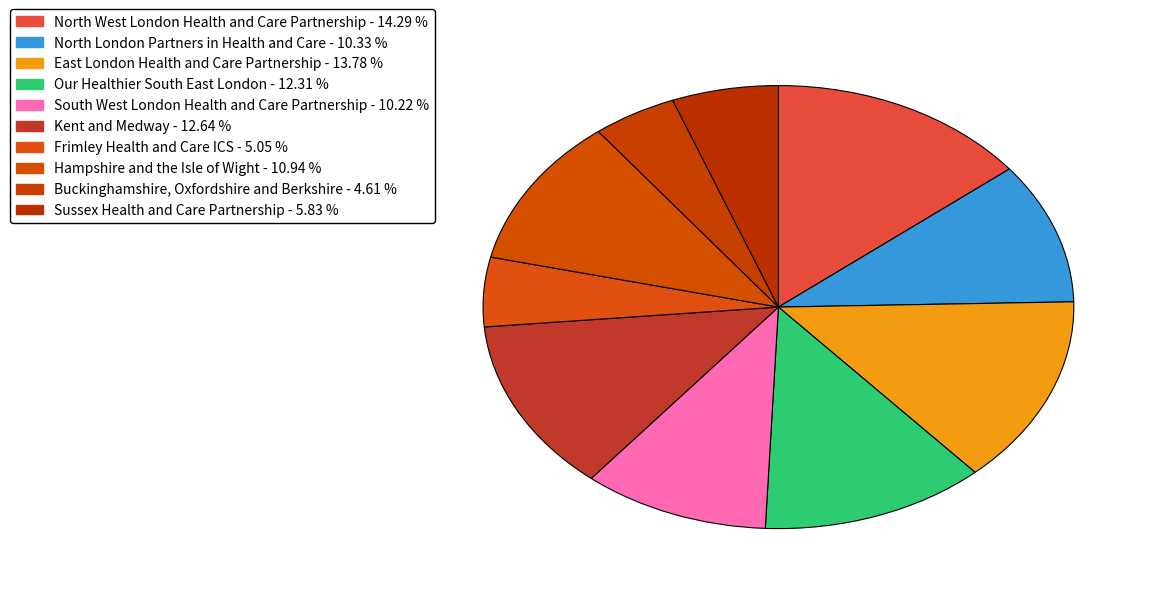

Is it true that South West London Health and Care Partnership is 10% of the pie?

True